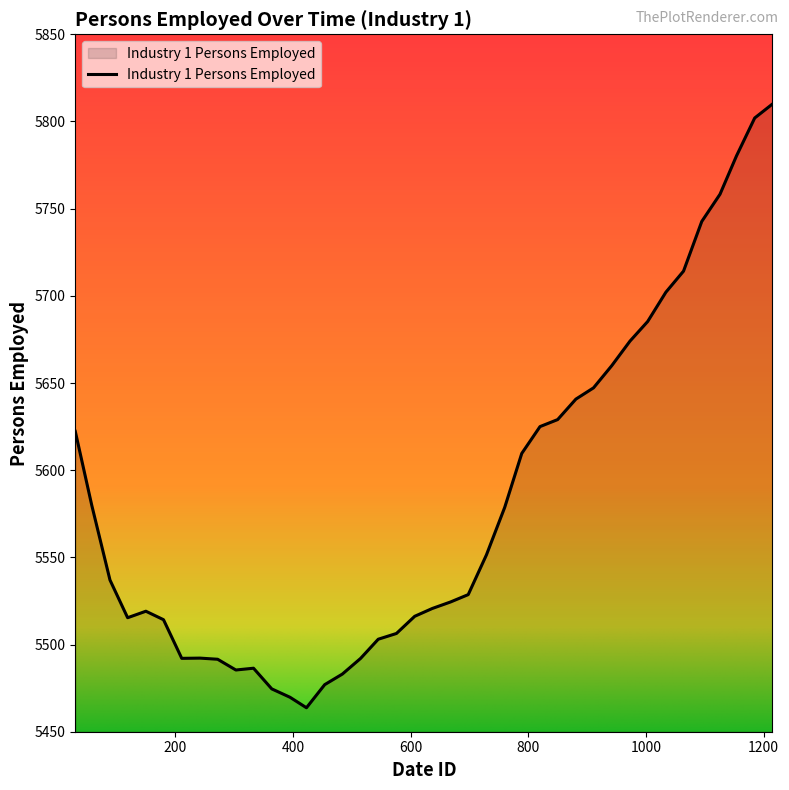

What is the difference between the maximum and minimum values?

346.2